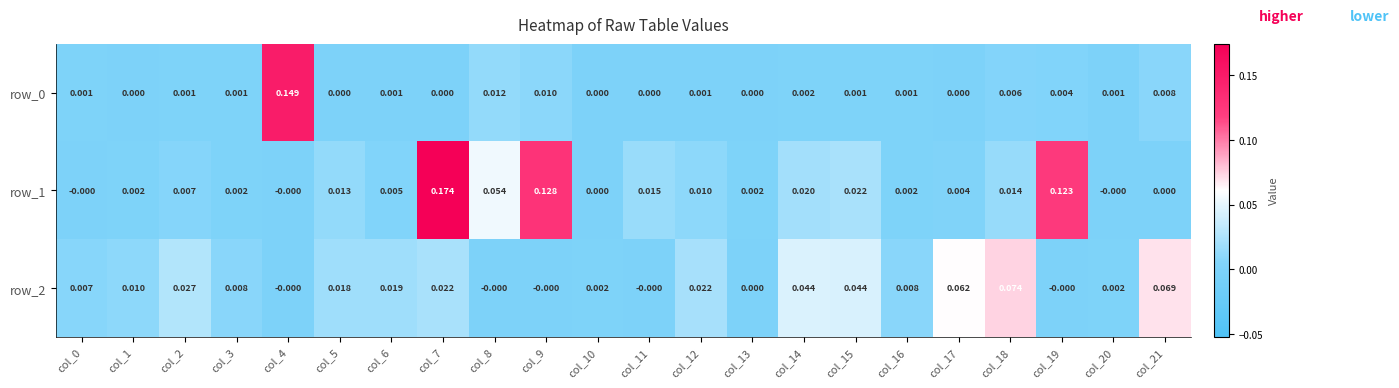

How many positive values does the row_2 series have?

16